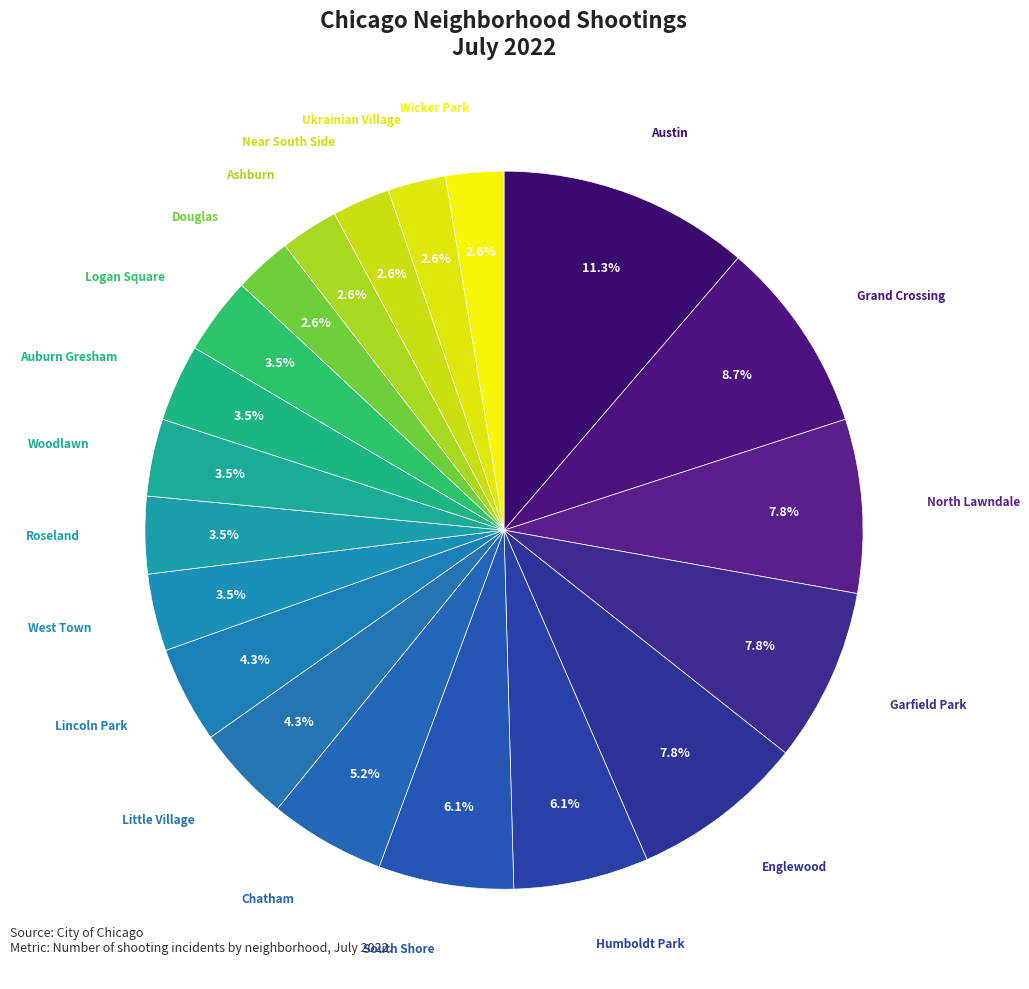

Is it true that Wicker Park is 3% of the pie?

True